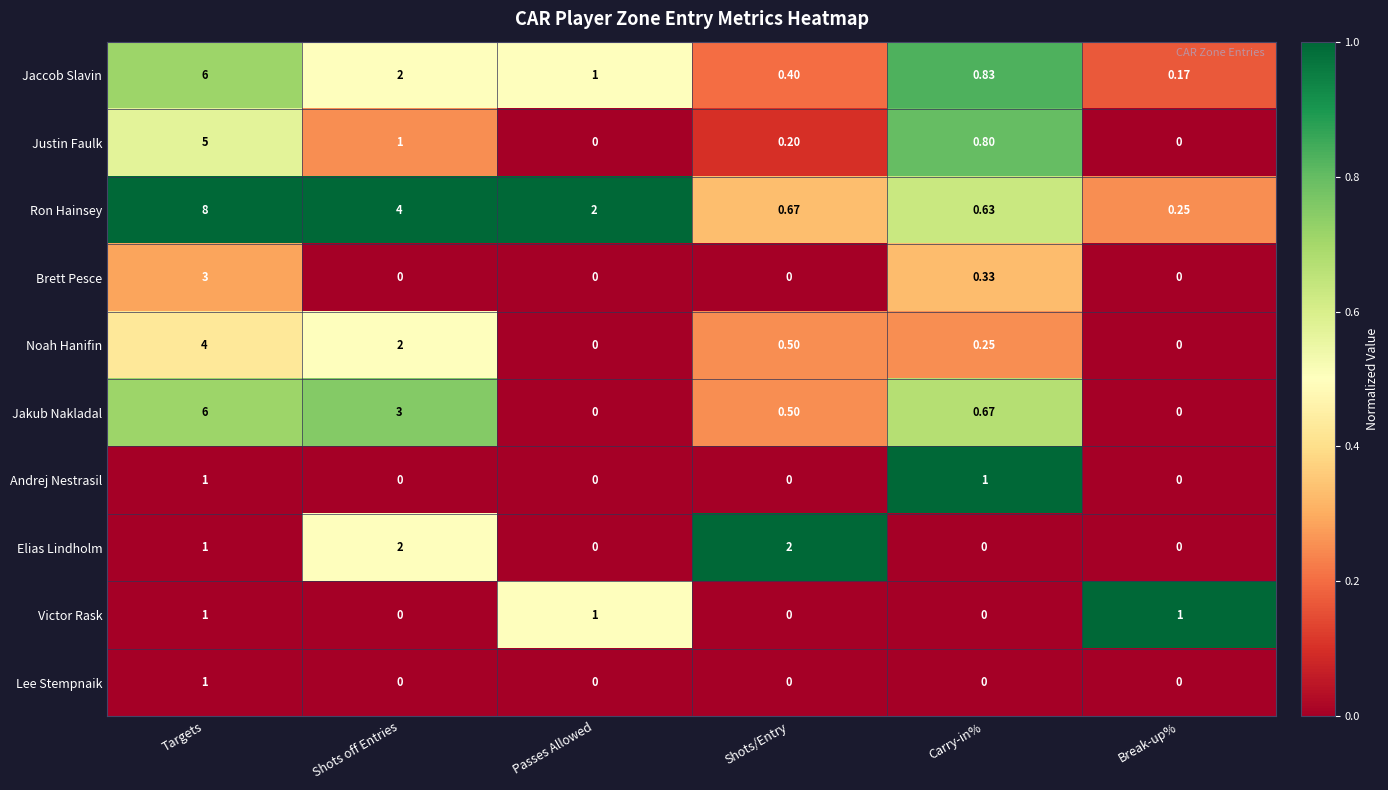

At which label does Ron Hainsey first exceed 2?

Targets